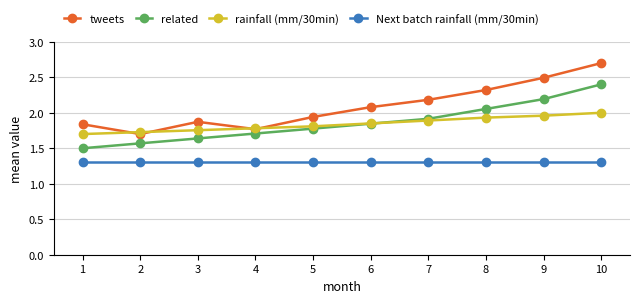

How many times do rainfall (mm/30min) and related cross each other?

1